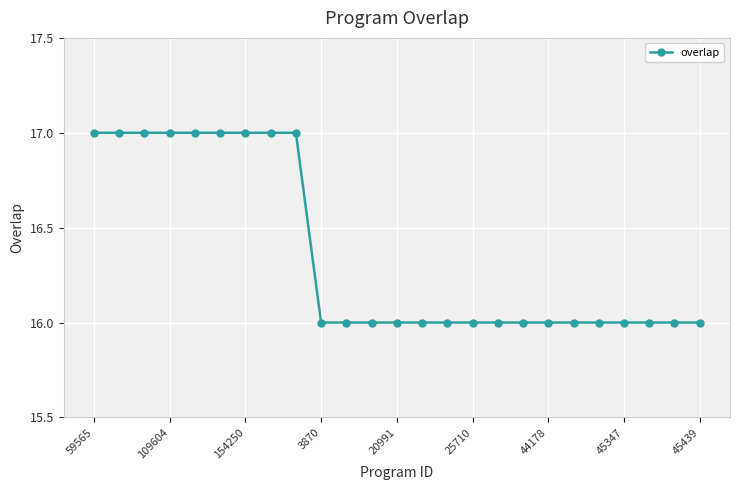

What is the value of the 24th point from the left?

16